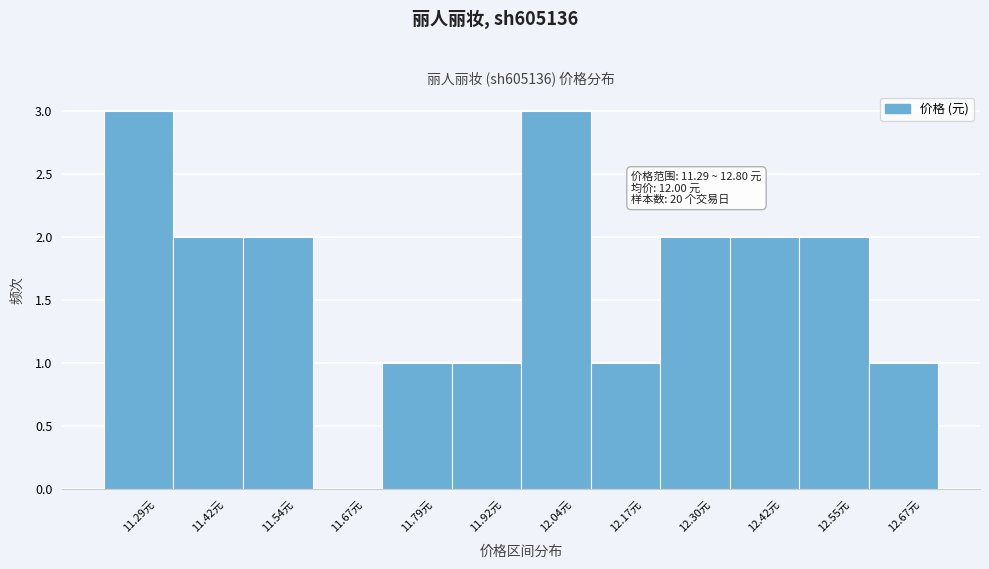

Reading left to right, transcribe all the data shown in this chart.

11.29元=3	11.42元=2	11.54元=2	11.67元=0	11.79元=1	11.92元=1	12.04元=3	12.17元=1	12.30元=2	12.42元=2	12.55元=2	12.67元=1